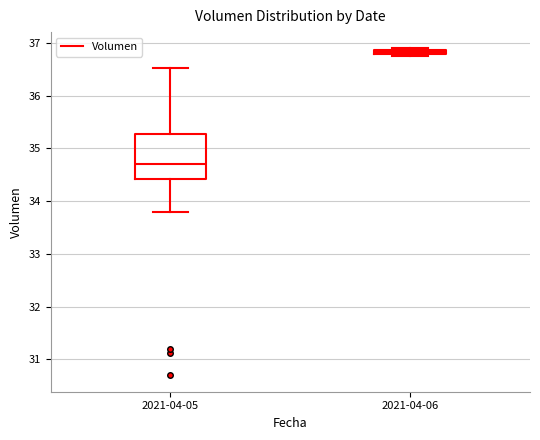

Where is the lower edge of the box for 2021-04-05 on the y-axis? The values are not printed on the chart, so give them approximately, as read against the axis.

34.4